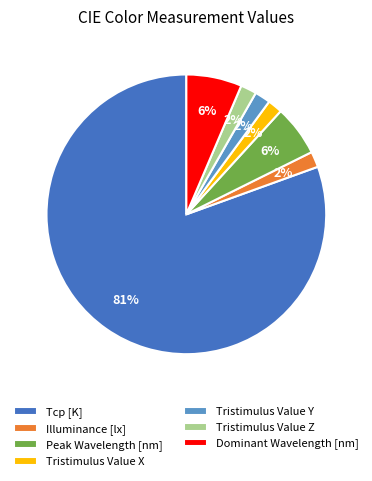

How many segments does this pie chart have?

7